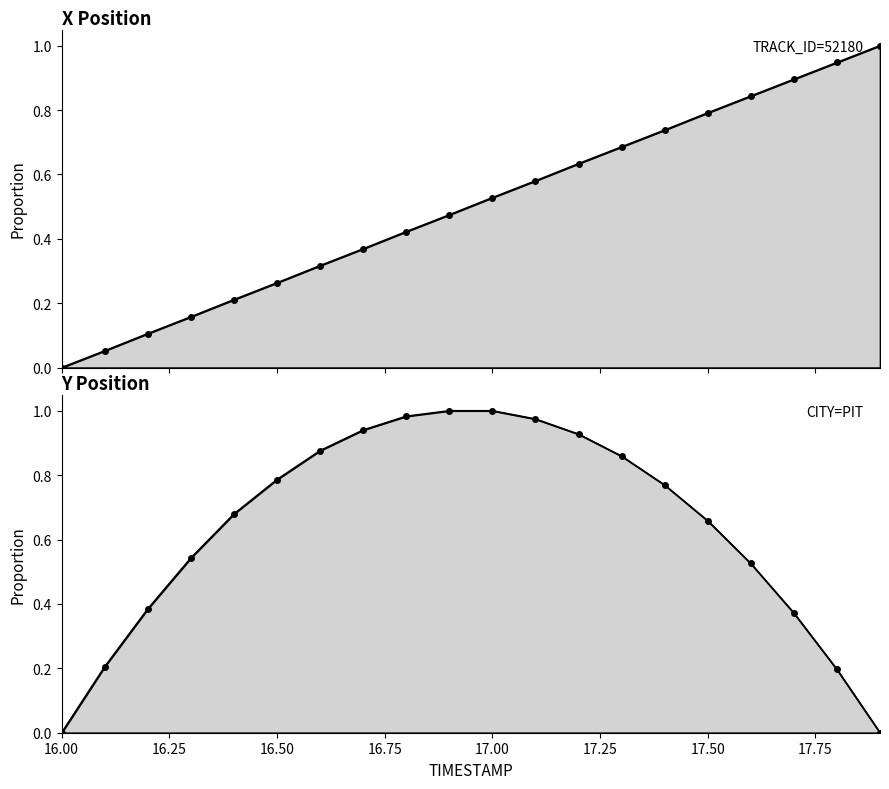

The value of Y at 17.4 is 0.8. True or false?

True